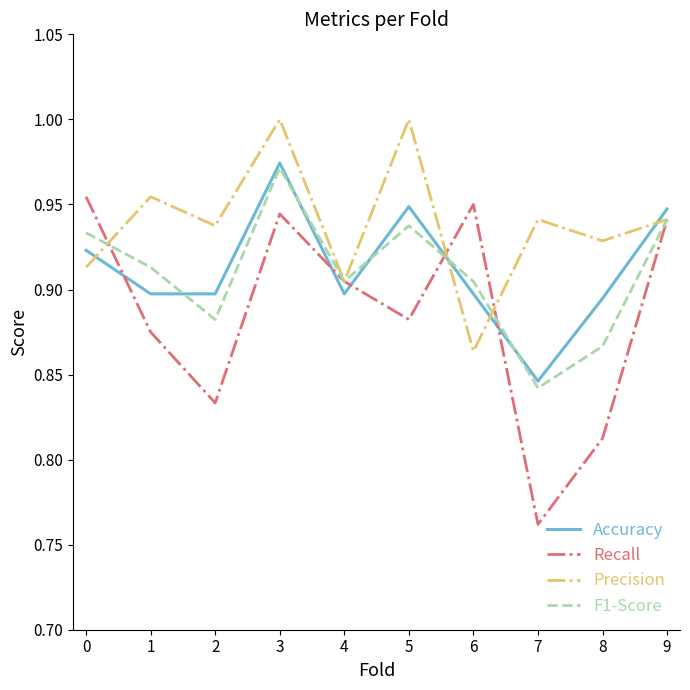

At which category does Recall reach its first local valley?

2